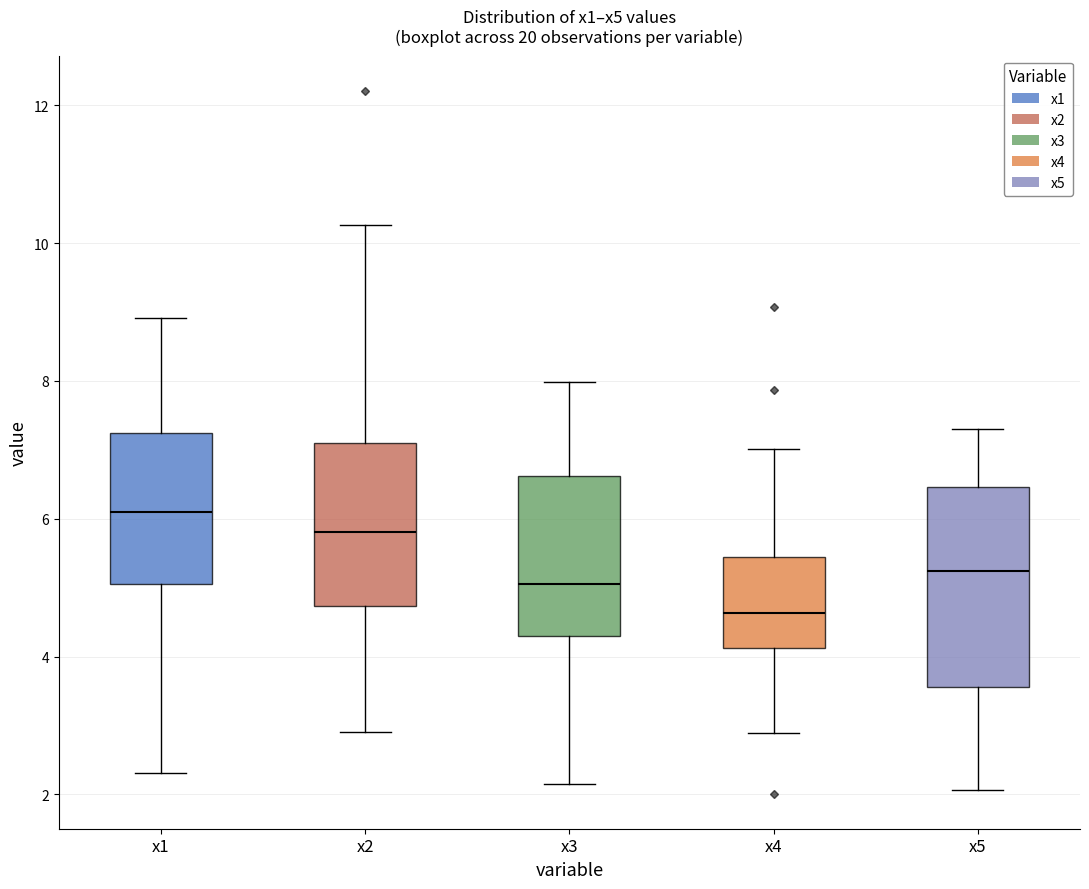

Reading left to right, read every box against the y-axis: the position of its median line, the range the box covers, and the ends of its whiskers. The values are not printed on the chart, so give them approximately, as read against the axis.

x1: median 6.0, box 5.0 to 7.2, whiskers 2.4 to 9.0
x2: median 5.8, box 4.8 to 7.0, whiskers 3.0 to 10.2
x3: median 5.0, box 4.4 to 6.6, whiskers 2.2 to 8.0
x4: median 4.6, box 4.2 to 5.4, whiskers 2.8 to 7.0
x5: median 5.2, box 3.6 to 6.4, whiskers 2.0 to 7.4